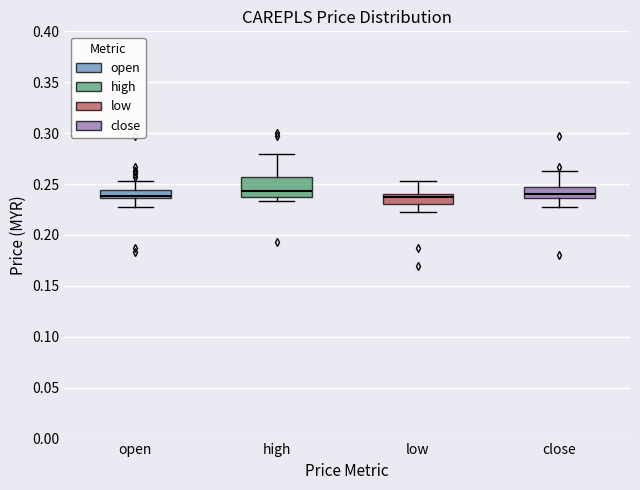

Reading left to right, read every box against the y-axis: the position of its median line, the range the box covers, and the ends of its whiskers. The values are not printed on the chart, so give them approximately, as read against the axis.

open: median 0.240, box 0.235 to 0.245, whiskers 0.225 to 0.255
high: median 0.245, box 0.235 to 0.255, whiskers 0.235 (just below the box's lower edge) to 0.280
low: median 0.235, box 0.230 to 0.240, whiskers 0.225 to 0.255
close: median 0.240, box 0.235 to 0.245, whiskers 0.225 to 0.265